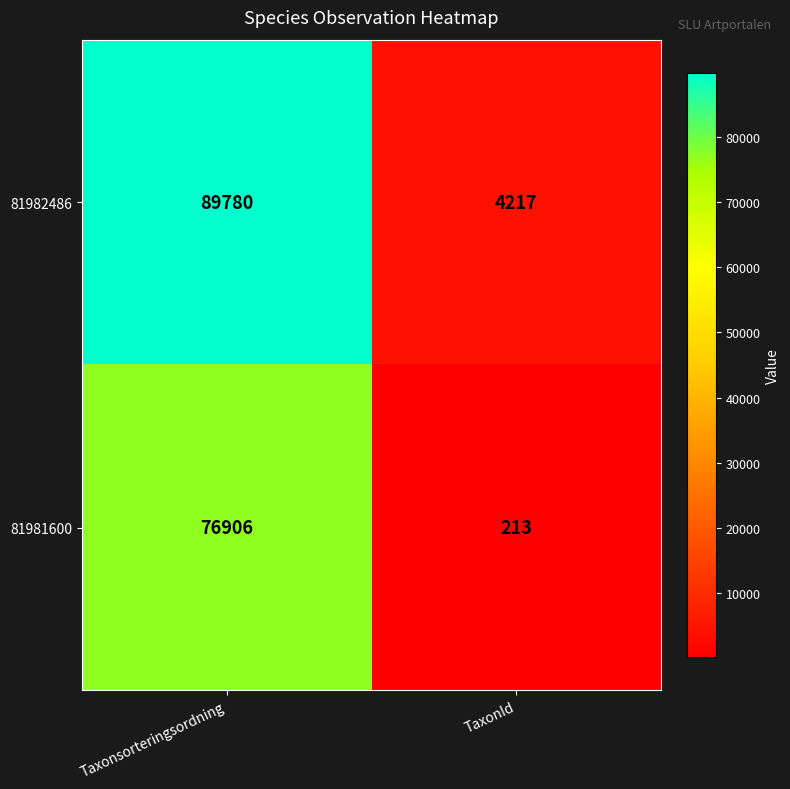

How many distinct data groups are displayed?

2